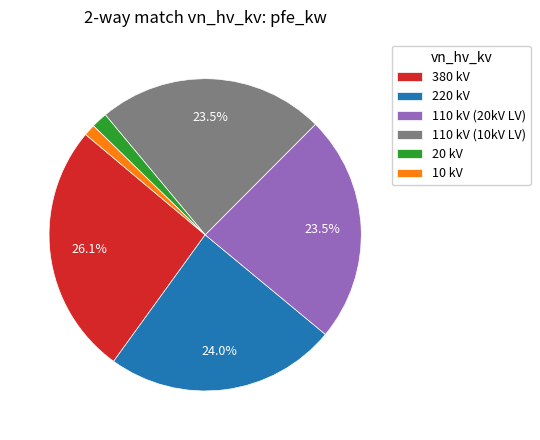

How many segments does this pie chart have?

6